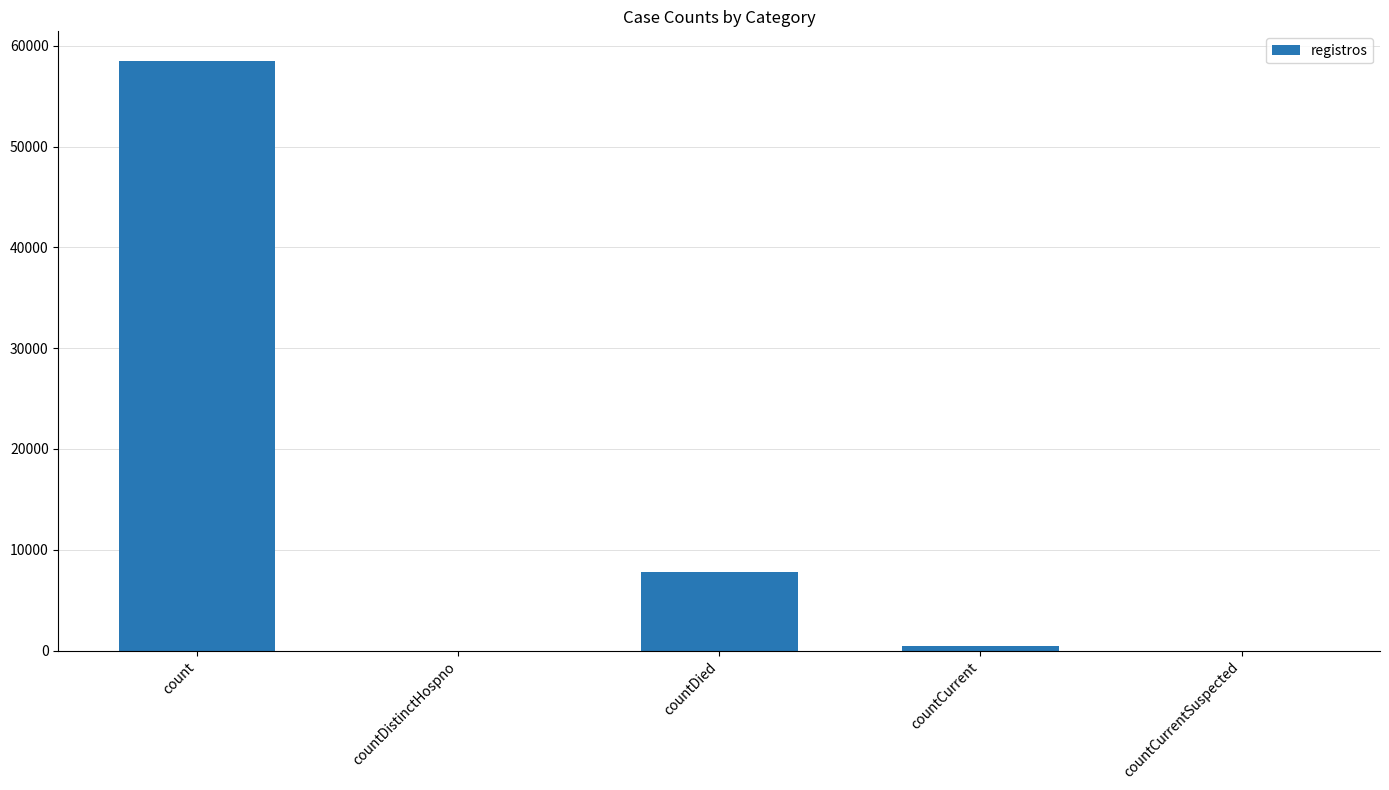

Reading left to right, extract all data points from this chart.

58522	0	7816	425	0